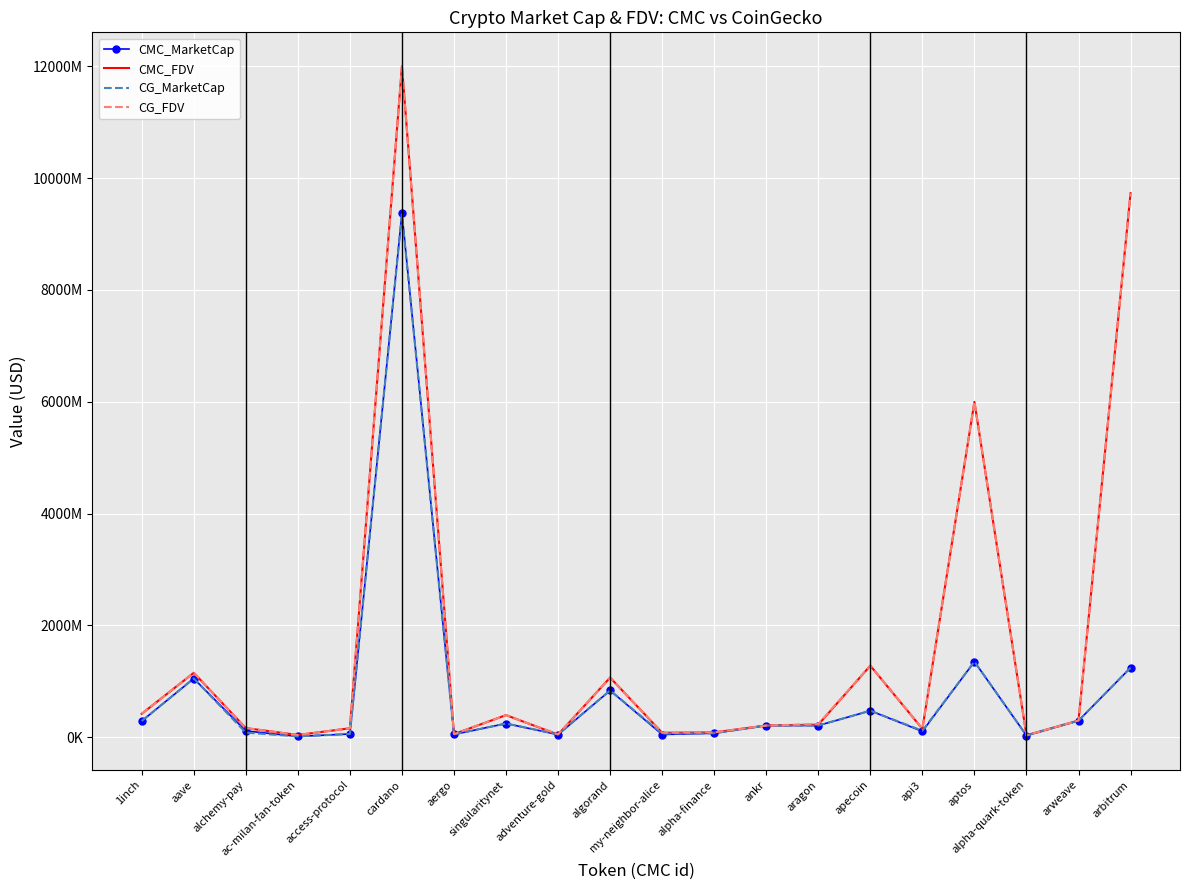

Which category has the lowest value in the CMC_FDV series?

alpha-quark-token